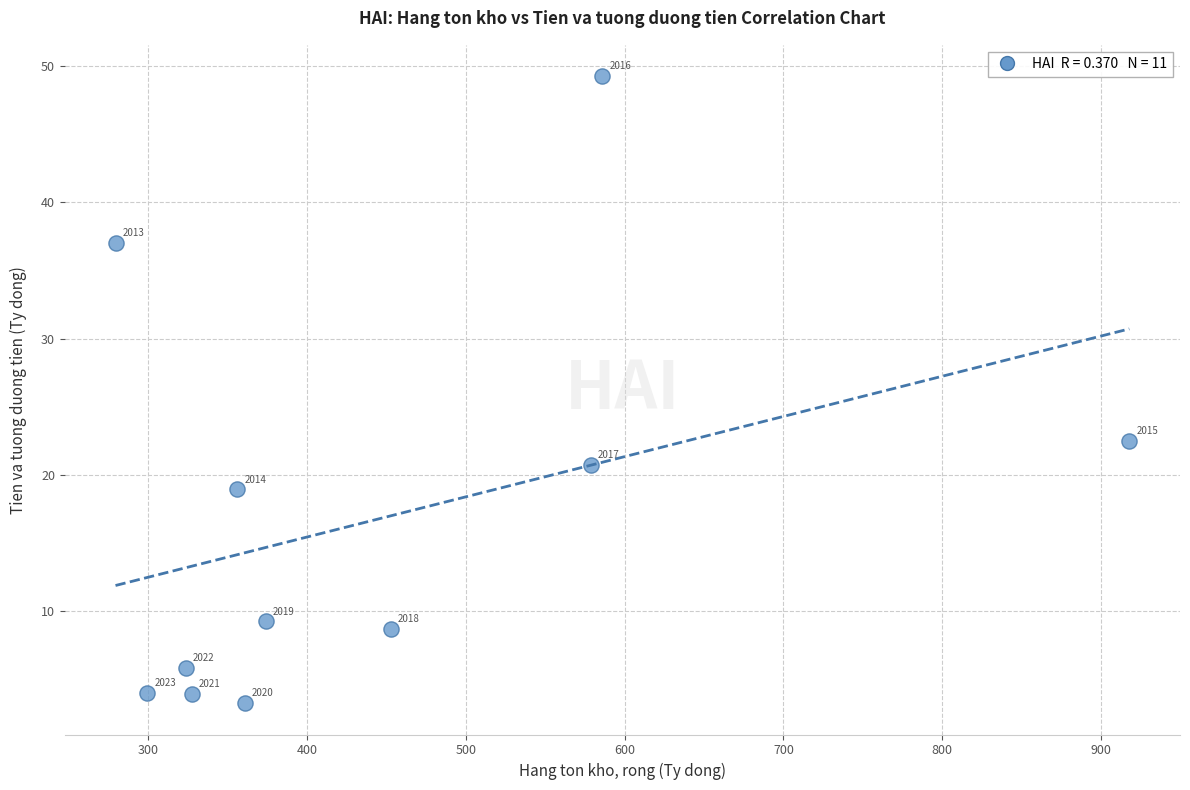

What Y value in the scatter plot is closest to 26?

22.5